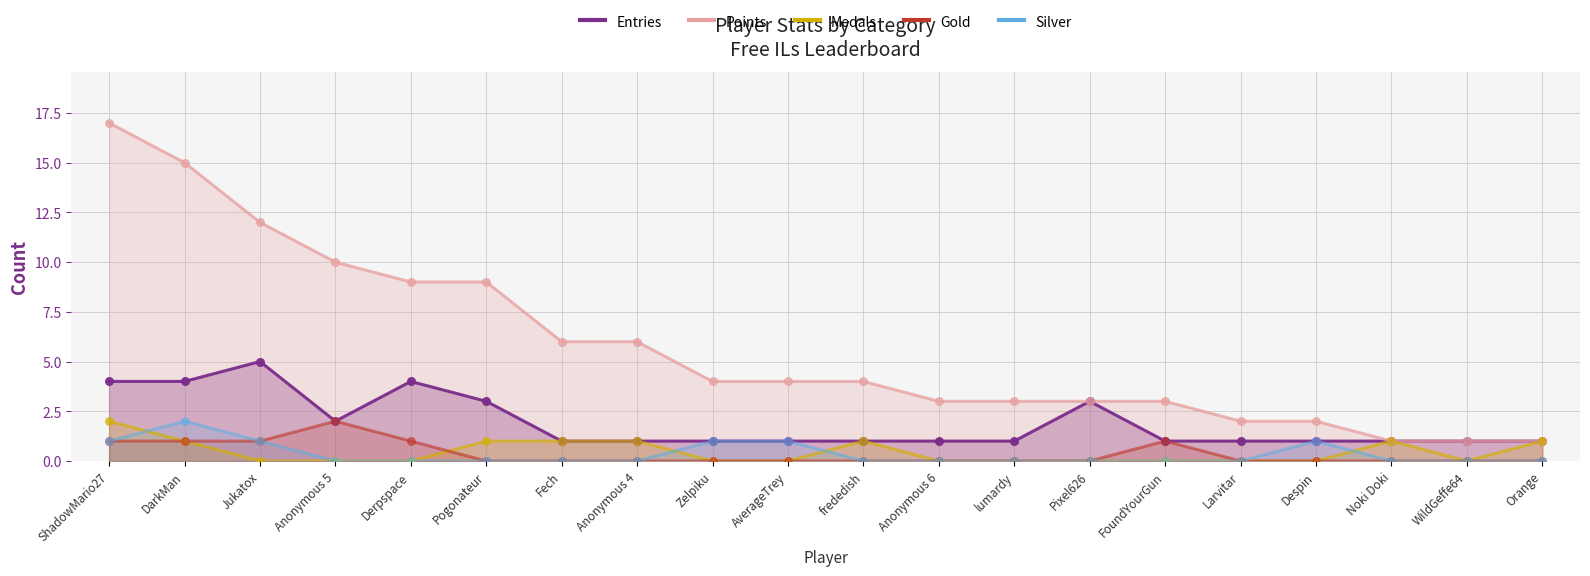

Which series has the largest total across all categories?

Points